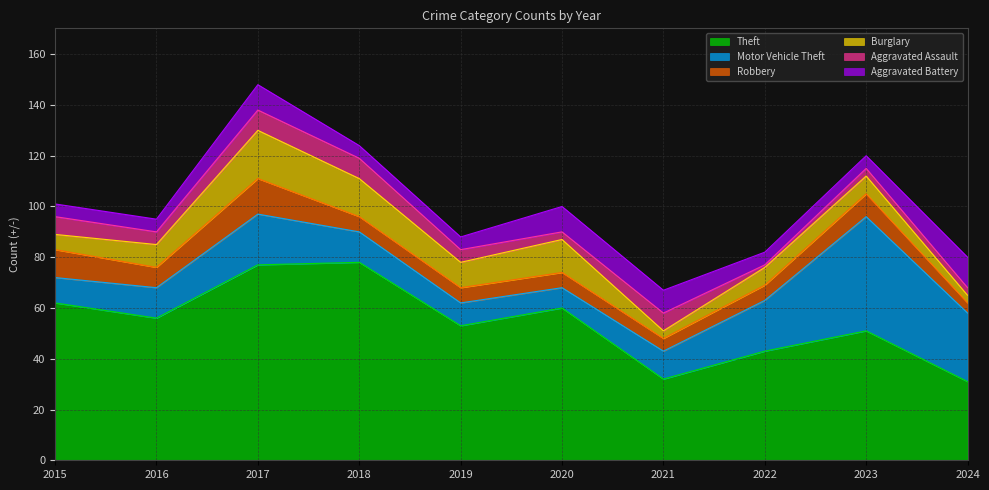

Is it true that Burglary equals 25 at 2017?

False